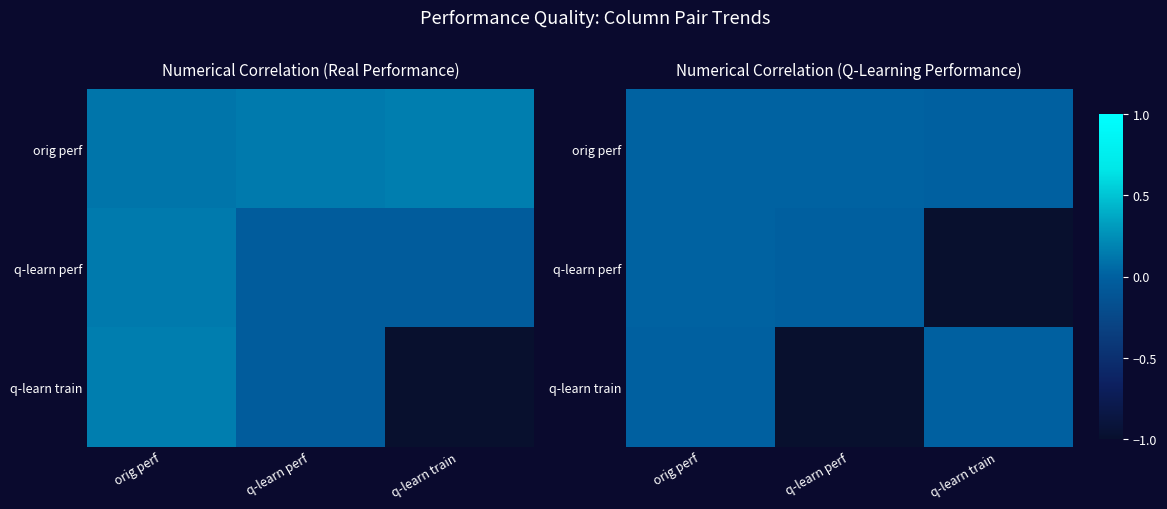

Rank the categories by q-learn train value from lowest to highest.

q-learn perf, q-learn train, orig perf